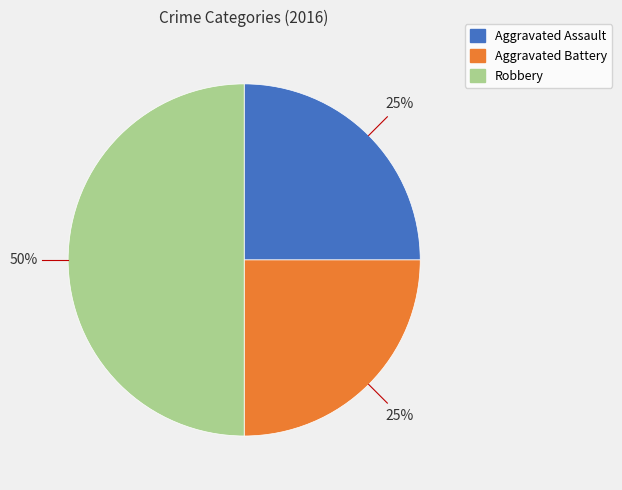

What is the largest slice in the pie chart?

Robbery